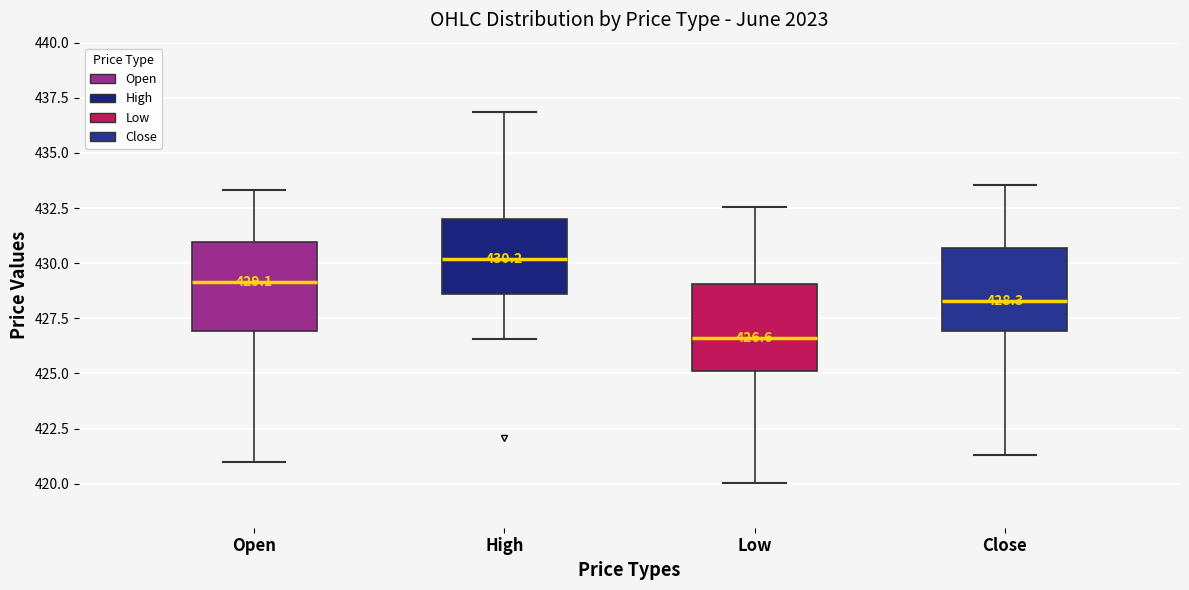

Which box has the lowest median line?

Low